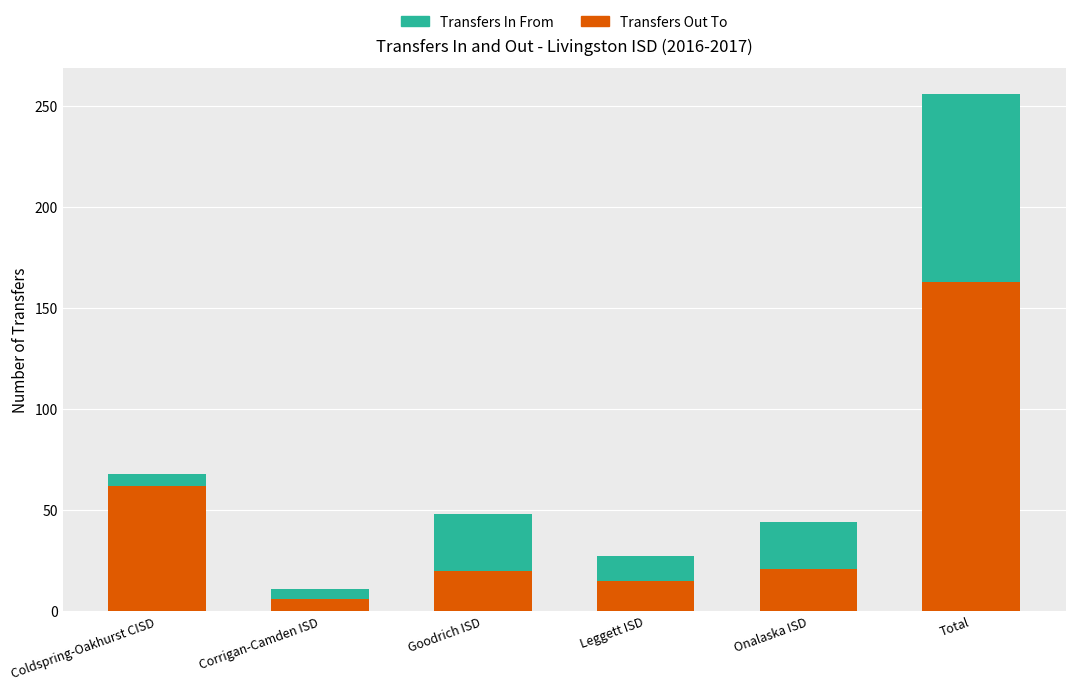

What is the highest value of the Transfers Out To series?

163